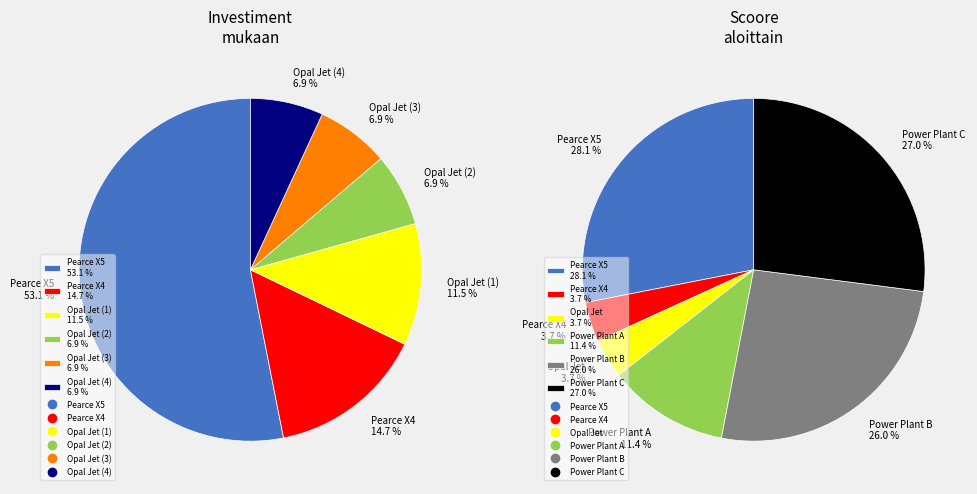

To the nearest percent, what portion does Opal Jet (1) represent?

12%